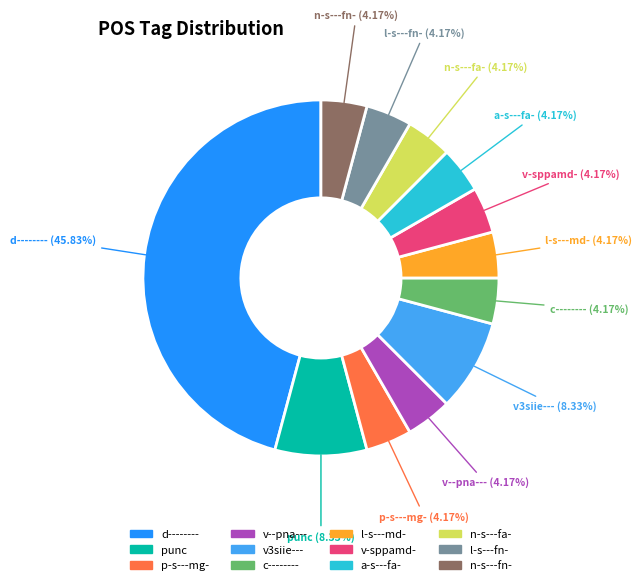

Which category has the biggest portion of the pie?

d--------